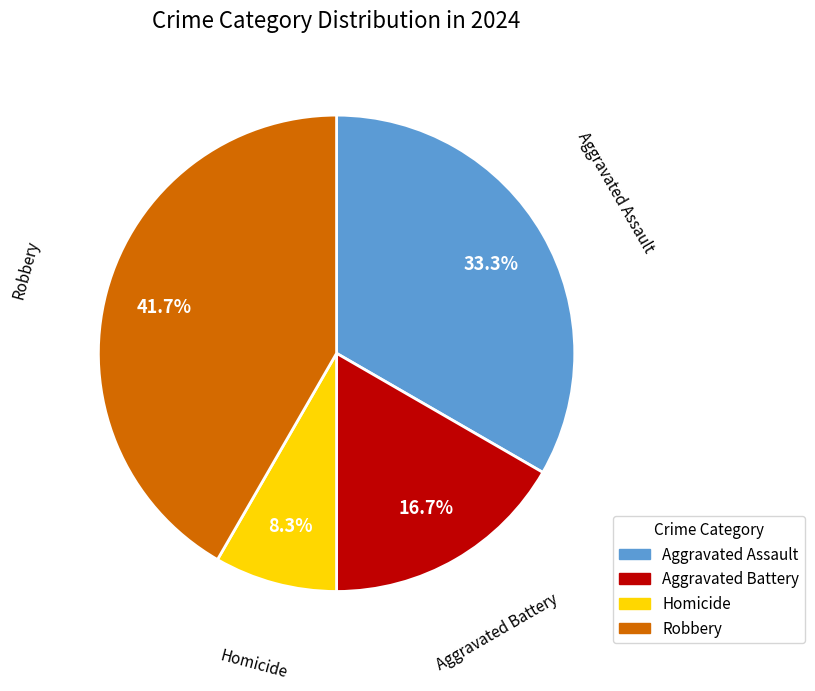

Between Aggravated Assault and Homicide, which is larger?

Aggravated Assault